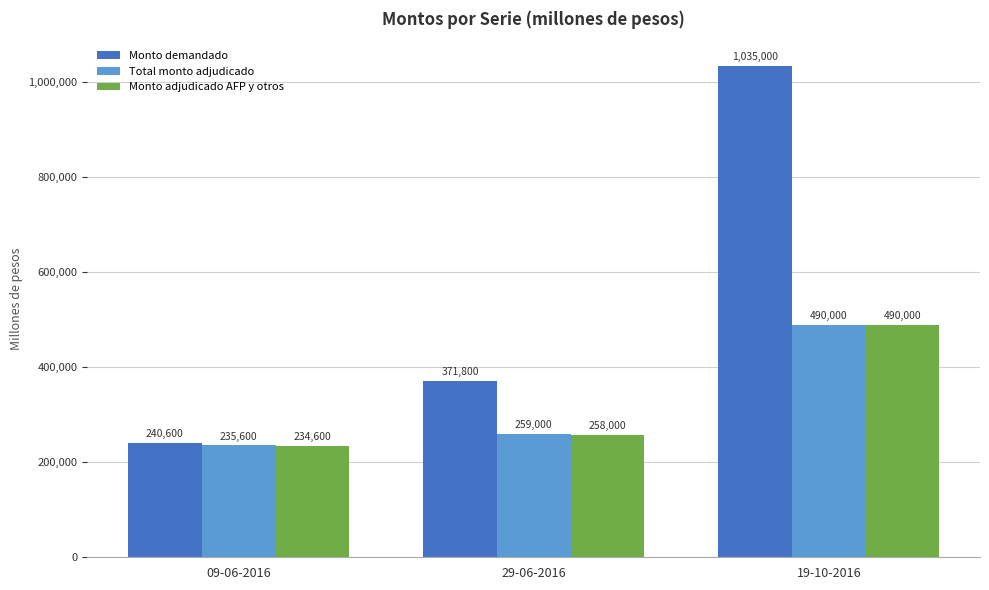

What is the maximum value shown in the chart?

1035000